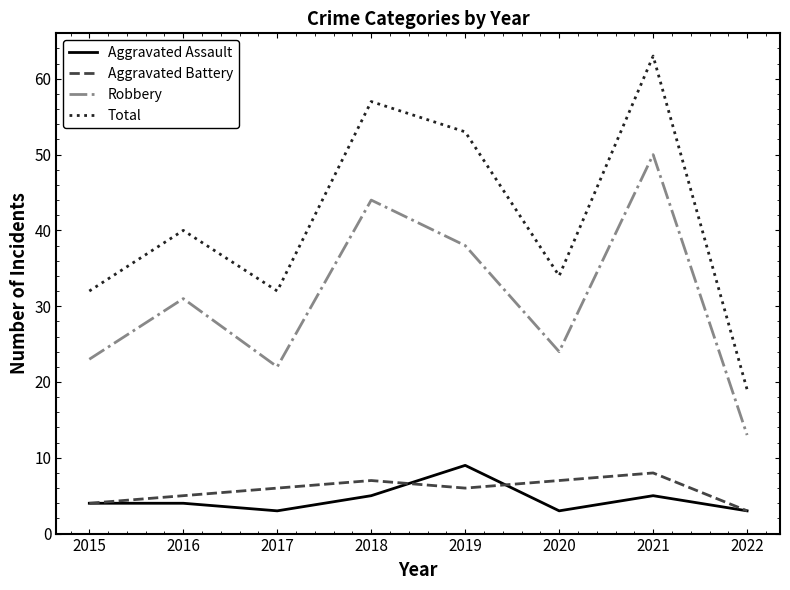

The Aggravated Battery series shows 5 at 2016. True or false?

True